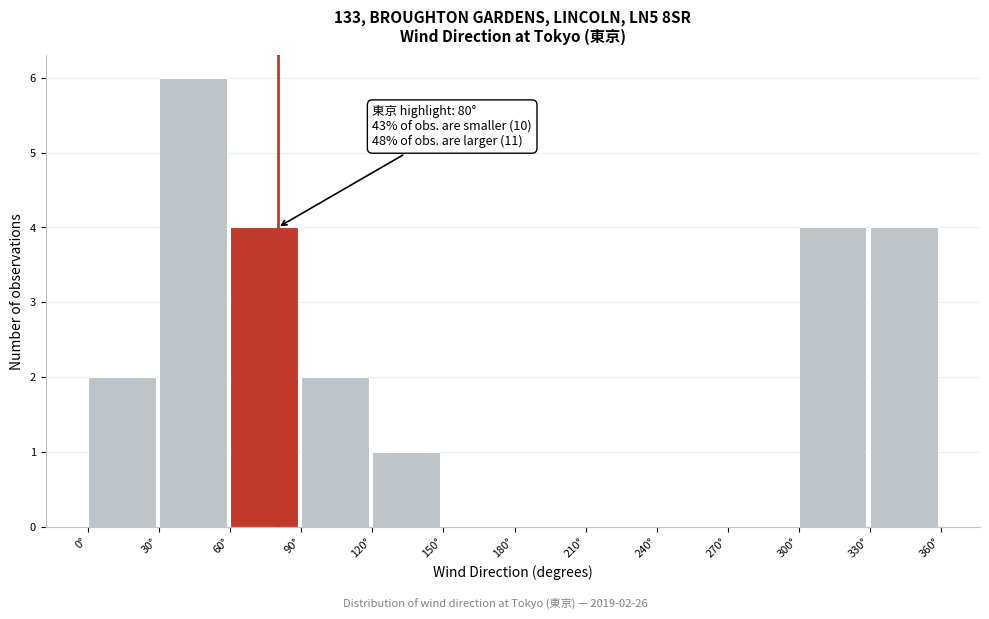

Which range on the x-axis has the tallest bar?

30 to 60